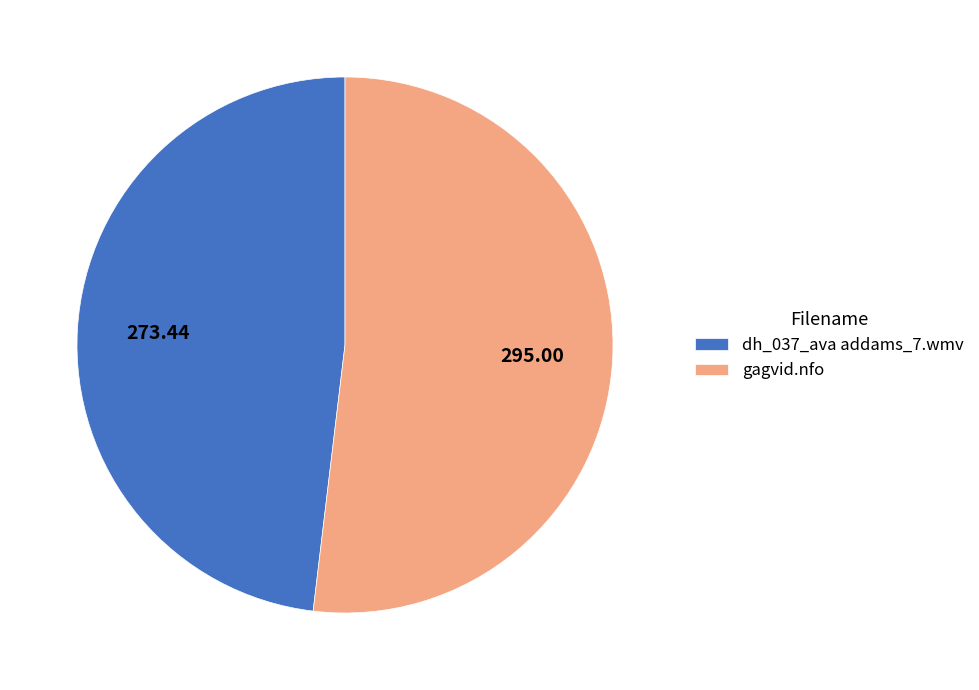

What is the largest slice in the pie chart?

gagvid.nfo